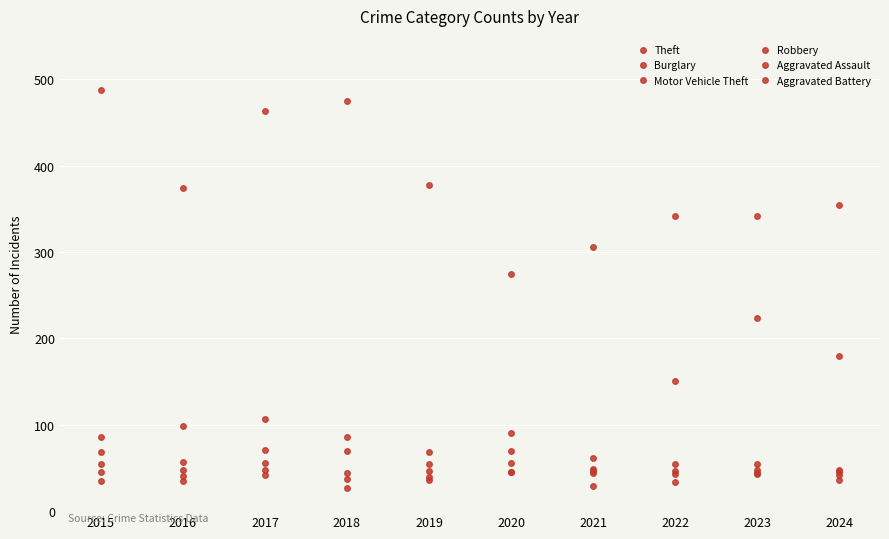

How many intersections are there between Robbery and Aggravated Assault?

1